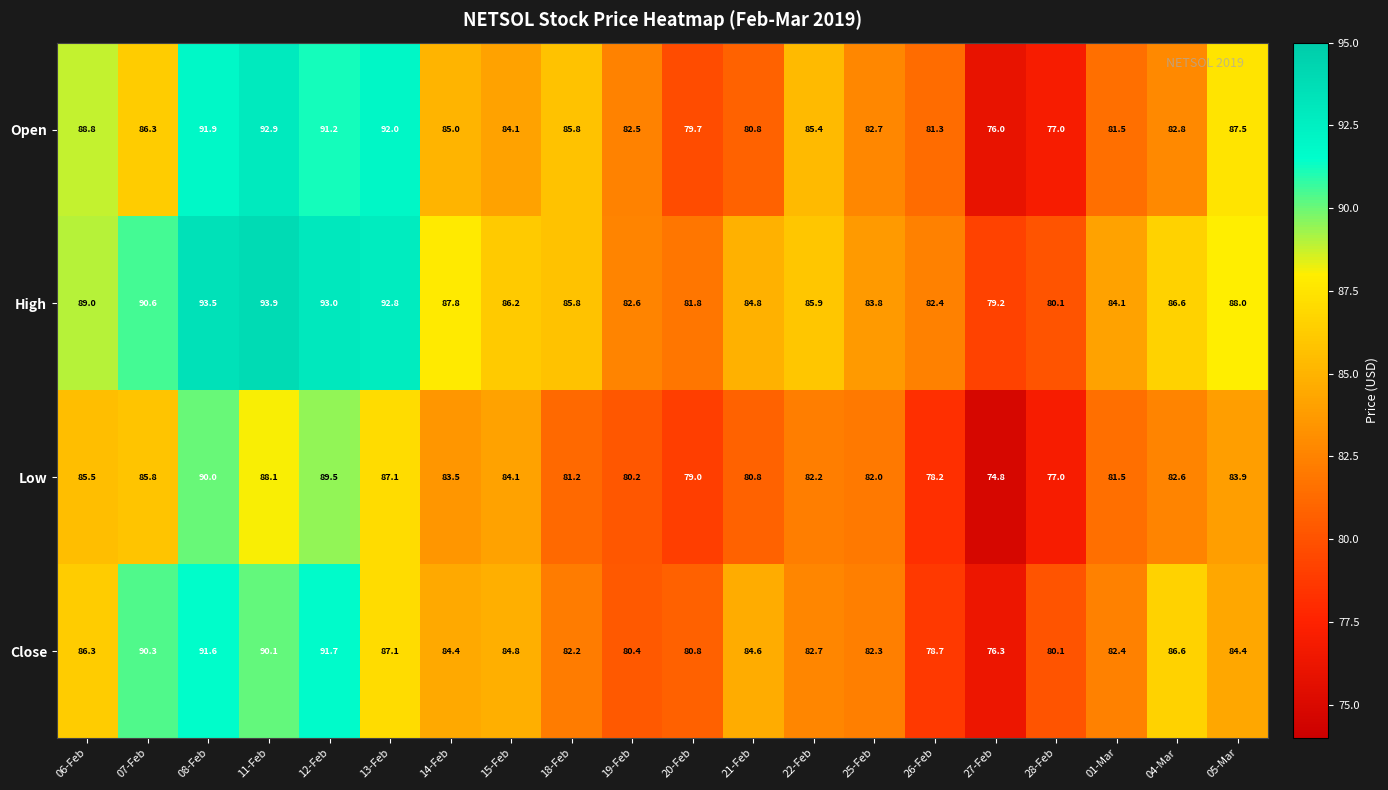

What is the maximum value shown in the chart?

93.9